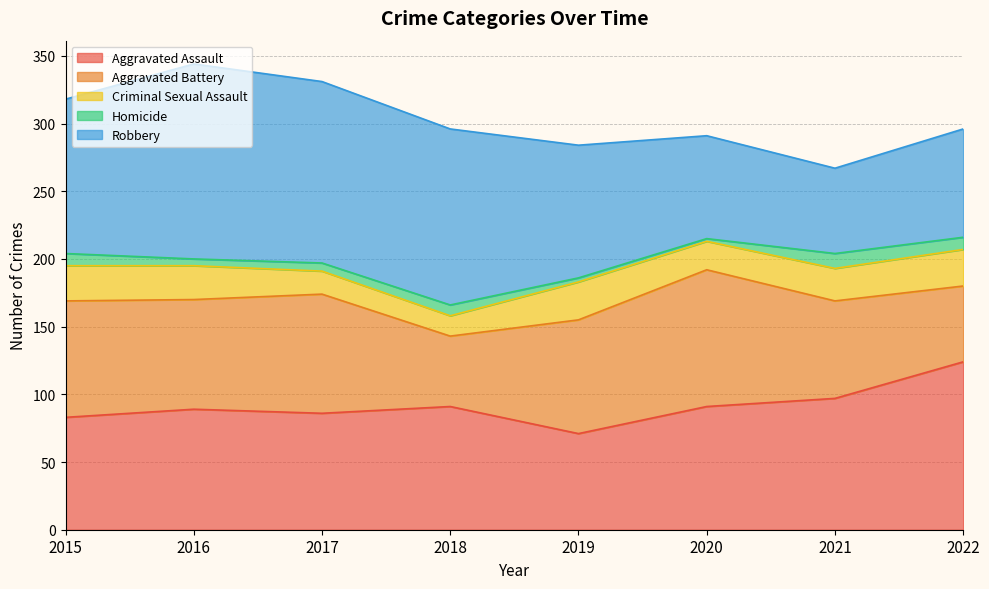

Which series has the largest total across all categories?

Robbery